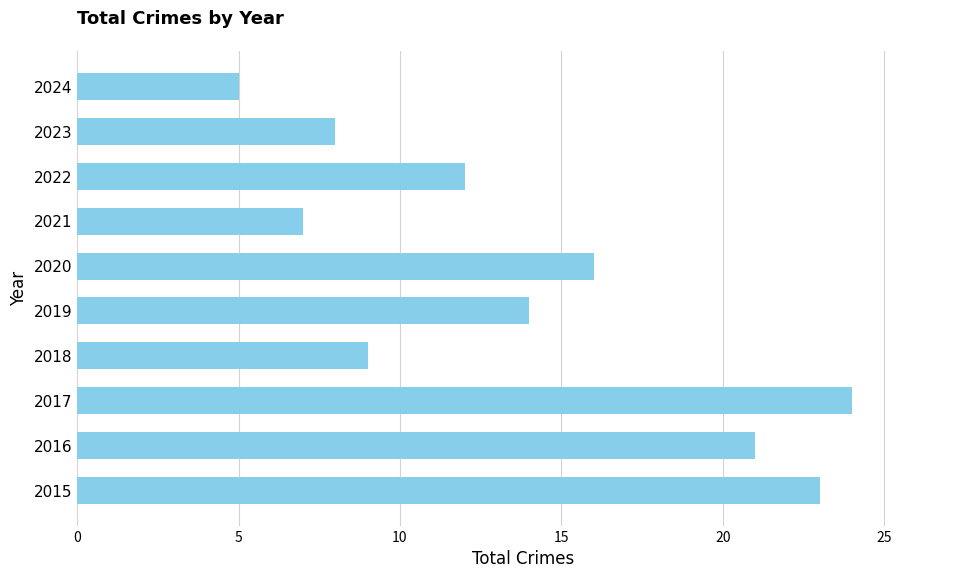

At which category does the chart reach its peak across all series?

2017